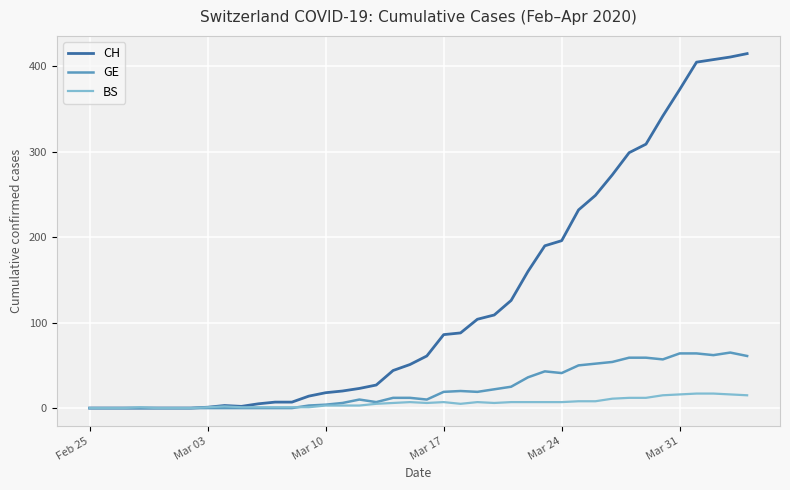

Which series has the largest total across all categories?

CH